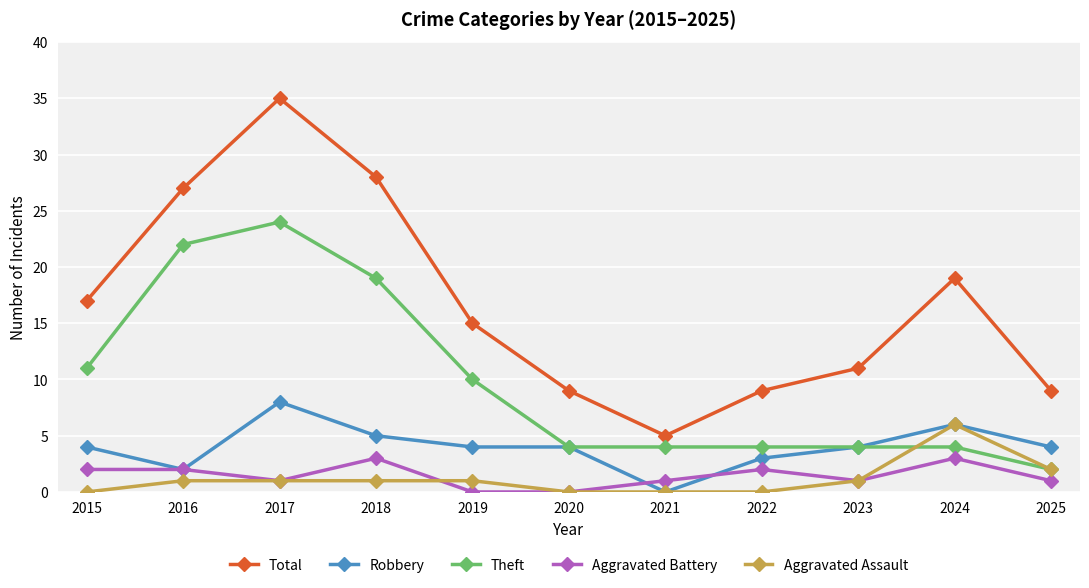

What is the difference between the second highest and minimum values in the Total series?

23